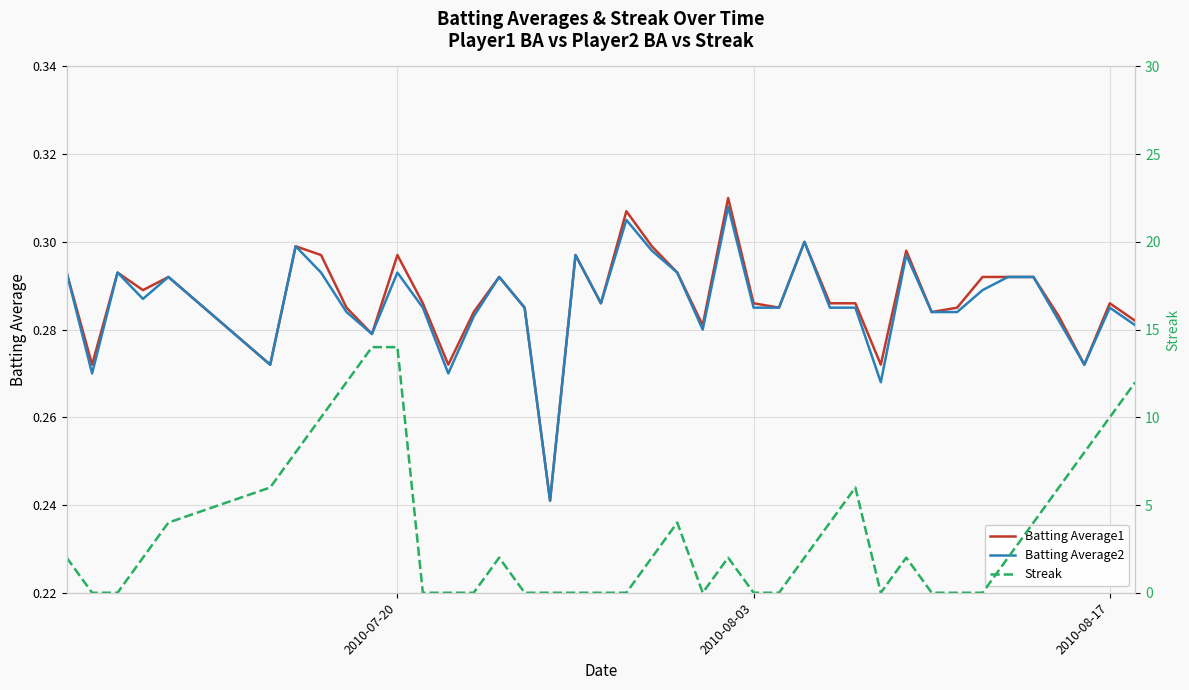

After their last crossing, which series has the higher values: Batting Average1 or Streak?

Streak